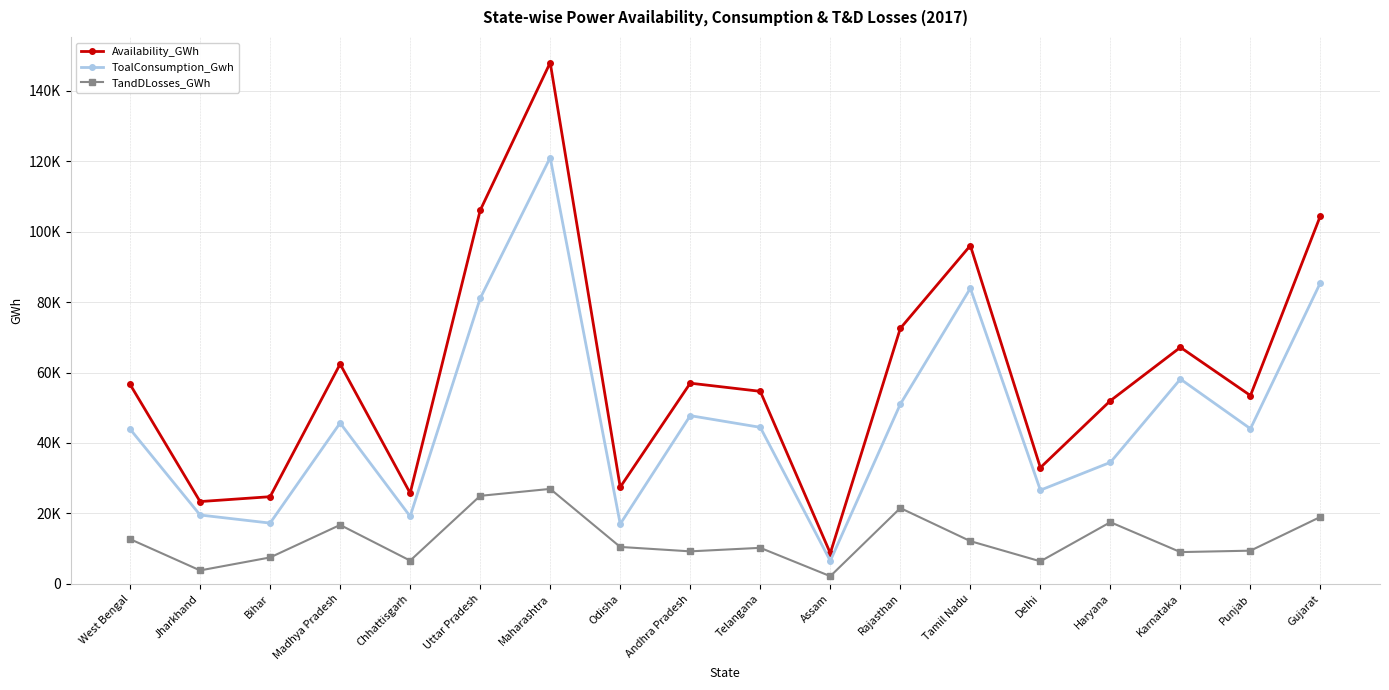

Is it true that ToalConsumption_Gwh equals 17250.7 at Bihar?

True